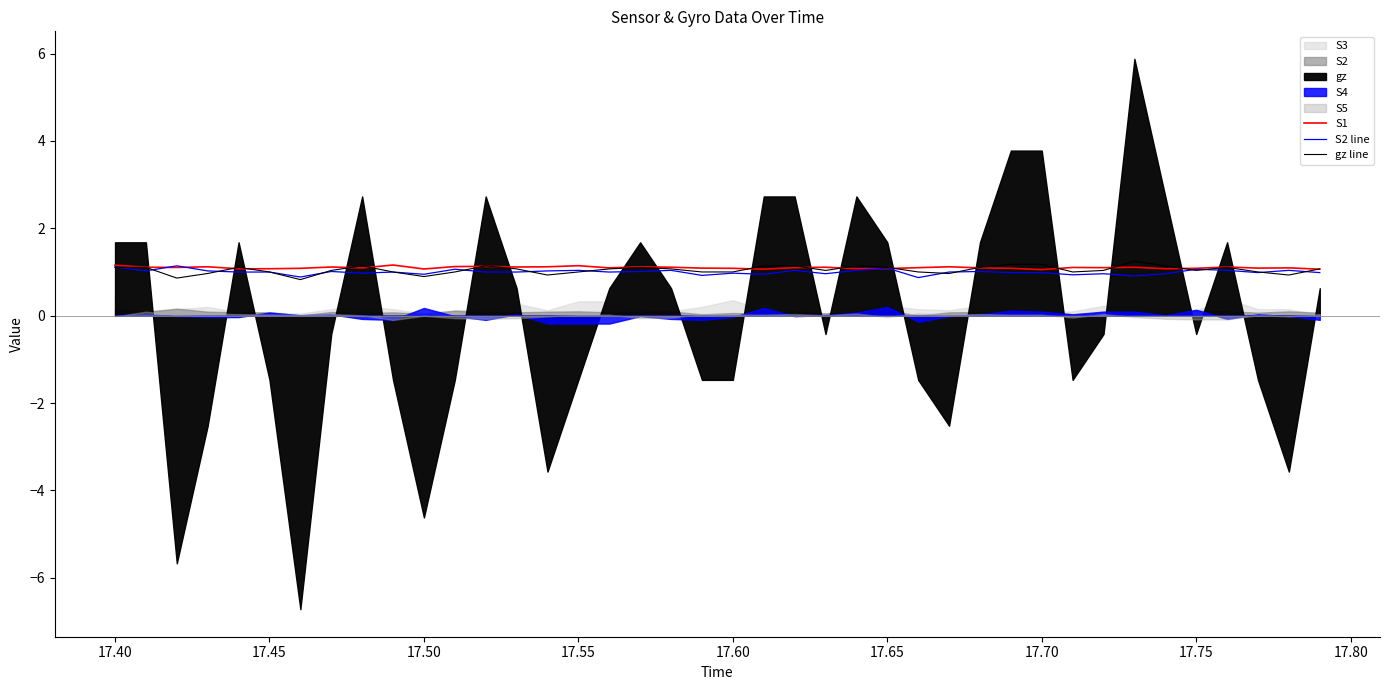

Which series ends up on top after the final intersection of S2 line and gz line?

gz line